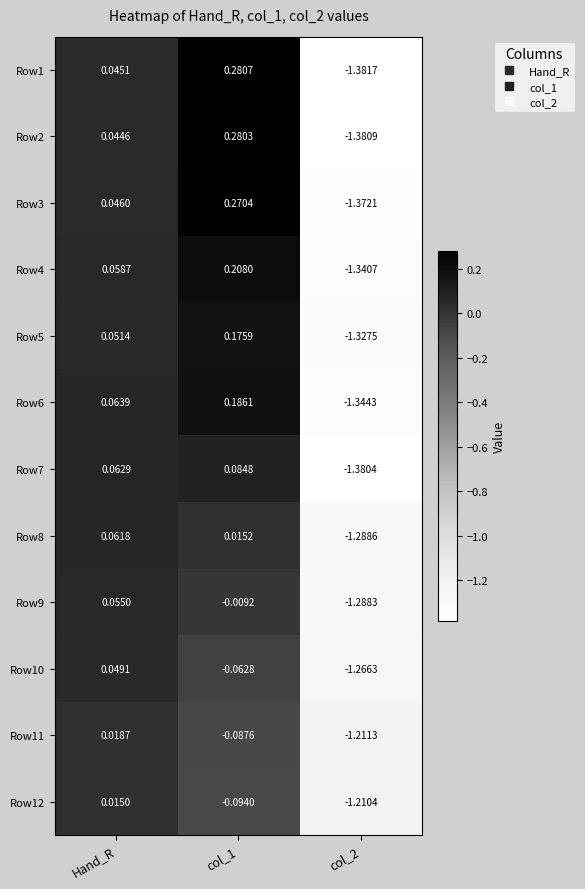

At which label is Row4 closest to 0?

Hand_R